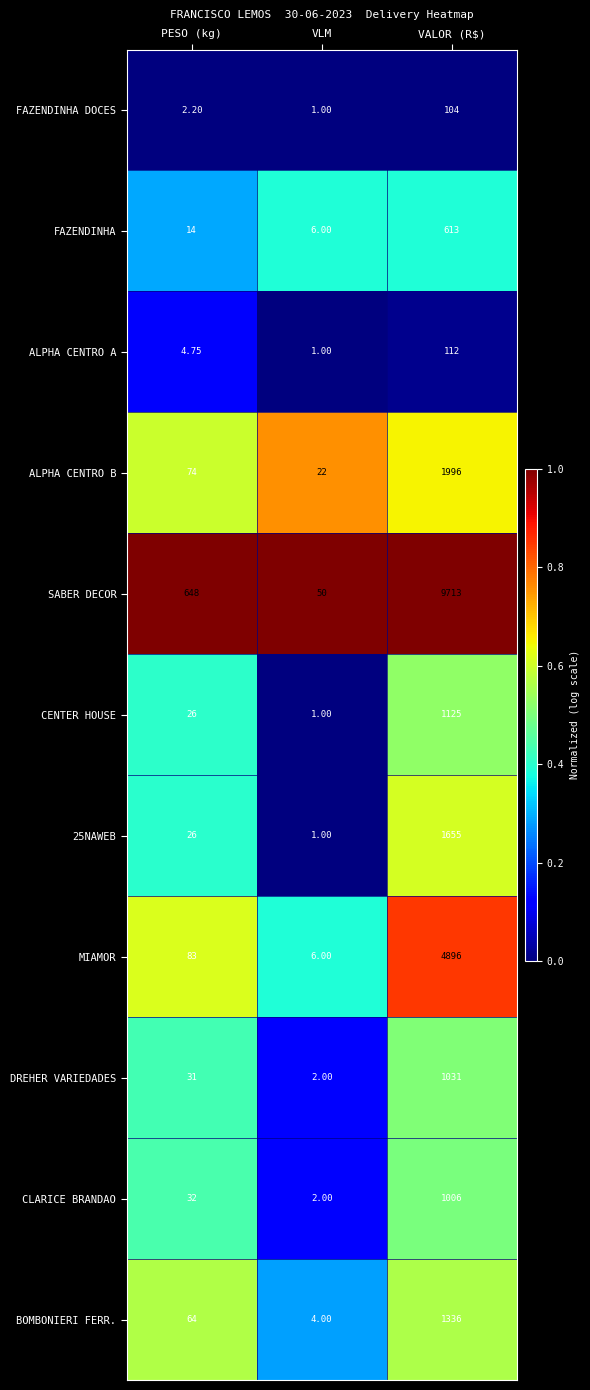

Which category has the highest value in the BOMBONIERI FERR. series?

VALOR (R$)